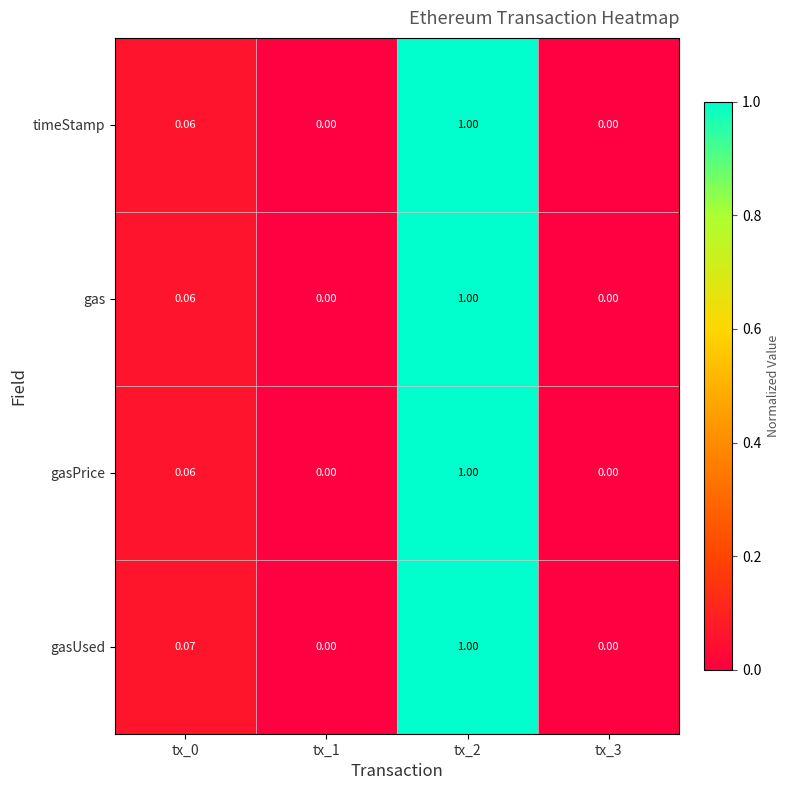

What is the greatest value displayed?

1.0